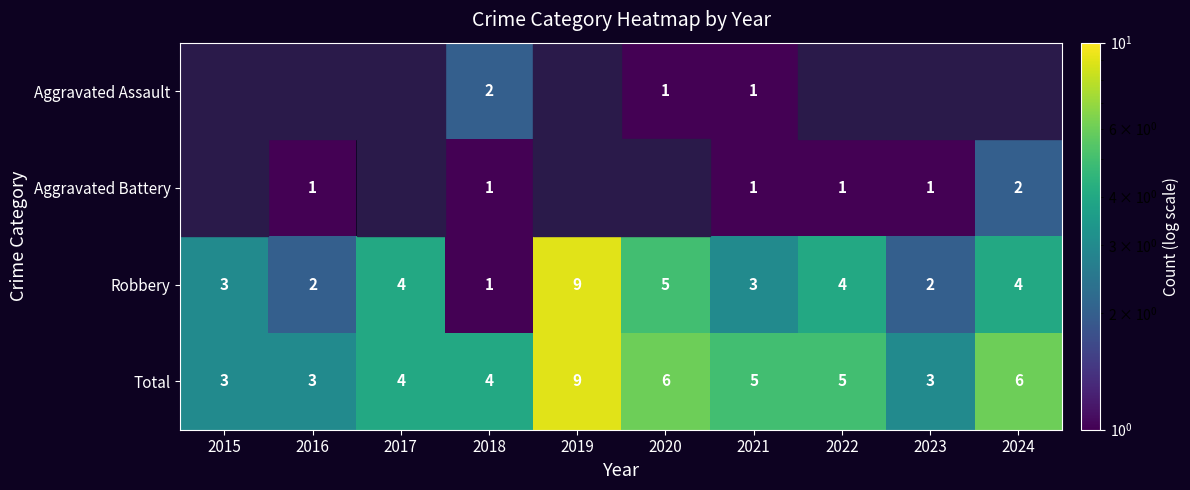

Which category has the highest value in the Total series?

2019